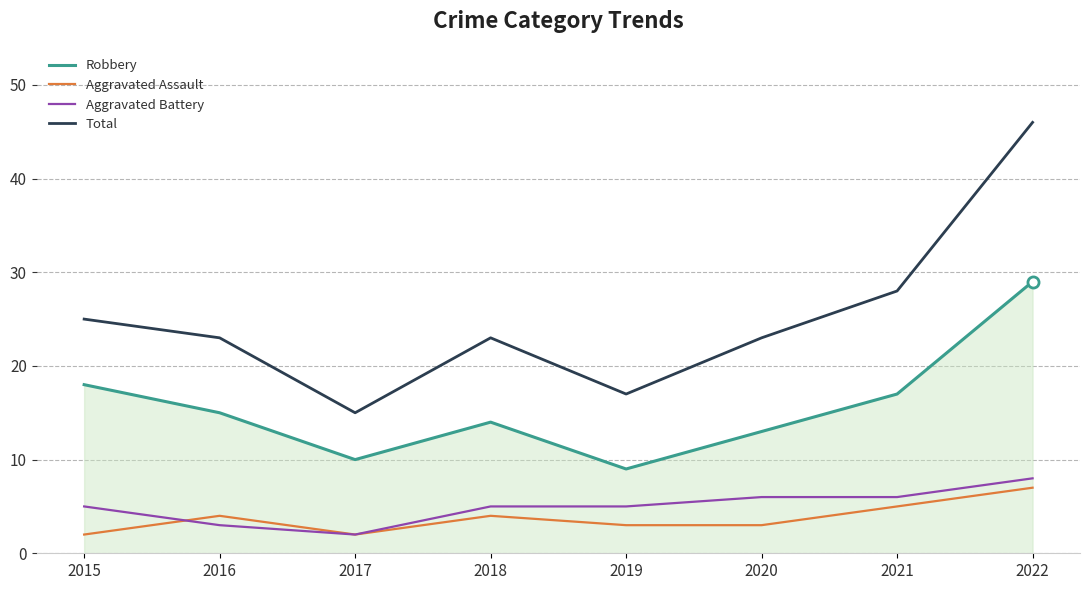

How many lines are shown in the chart?

4